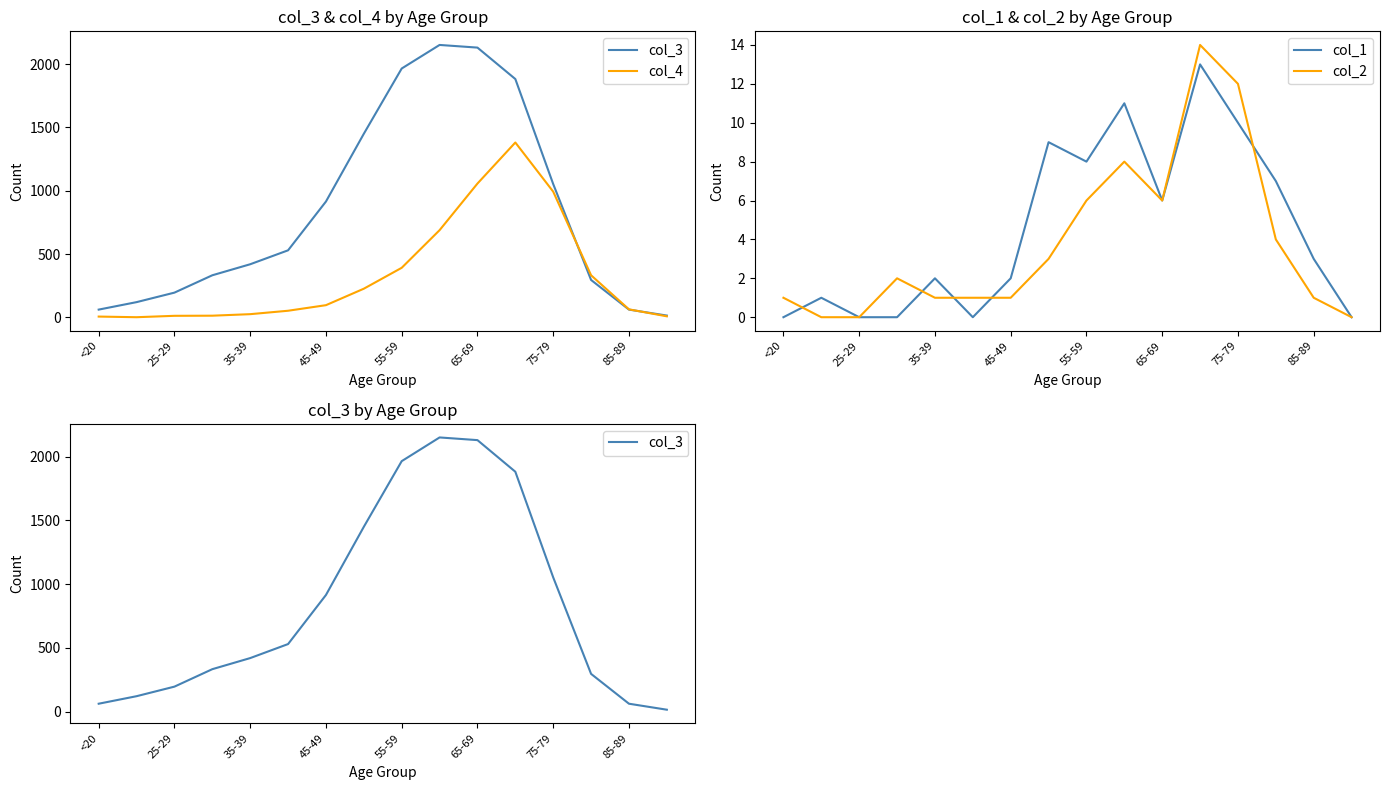

The col_1 series shows 2 at 35-39. True or false?

True